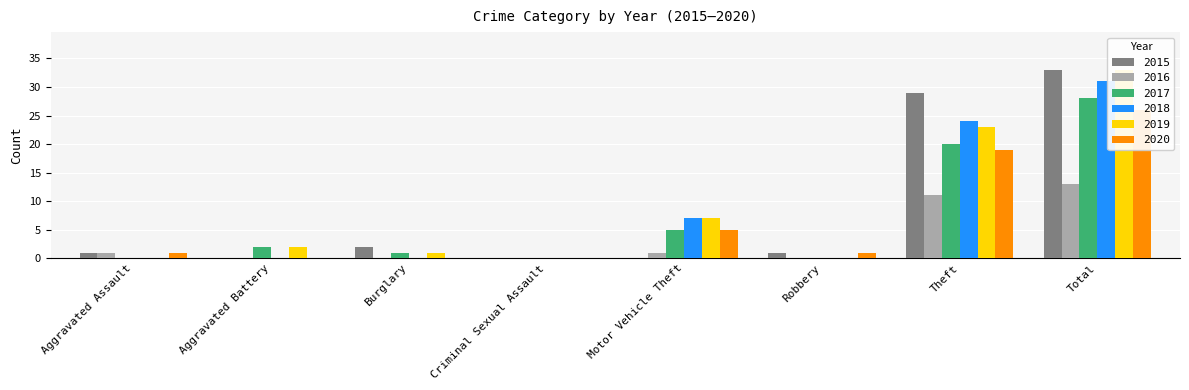

What is the spread (max minus min) of values at Aggravated Battery?

2